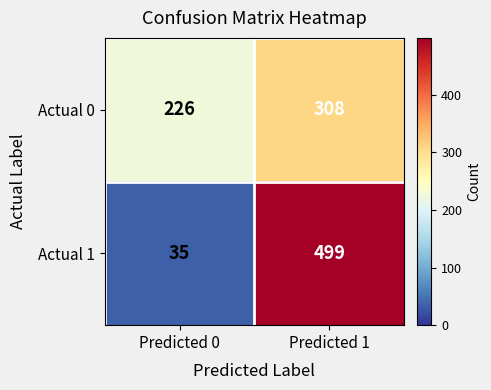

How many series are shown in this chart?

2